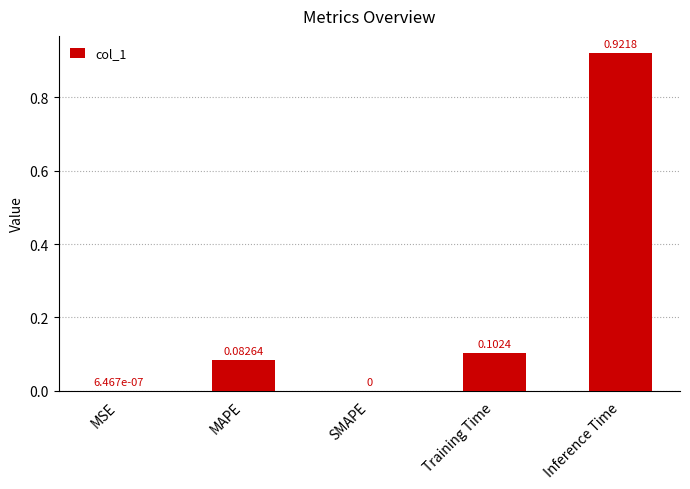

What is the change in value from SMAPE to Inference Time?

+0.9